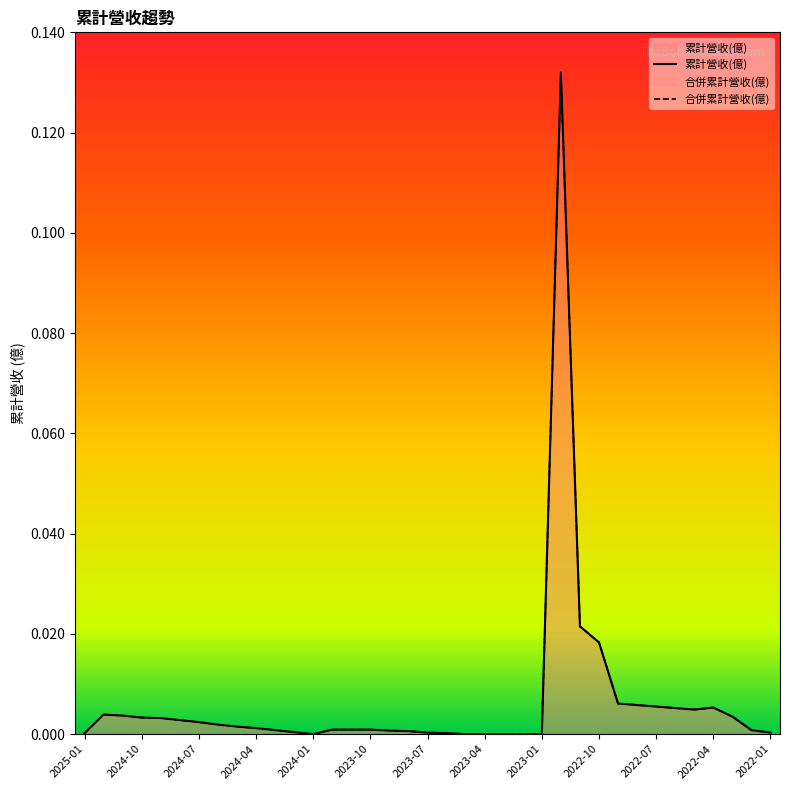

Is it true that 累計營收(億) equals 0.1 at 2023-04?

False